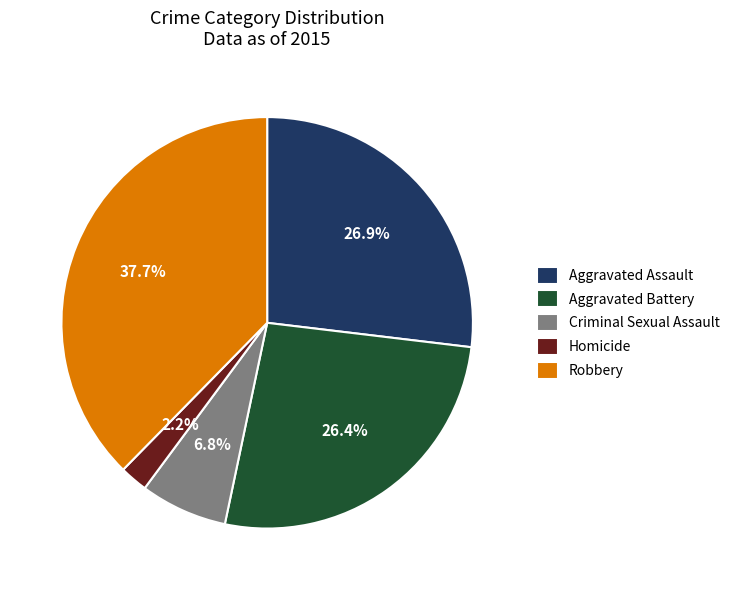

How many slices are in this pie chart?

5